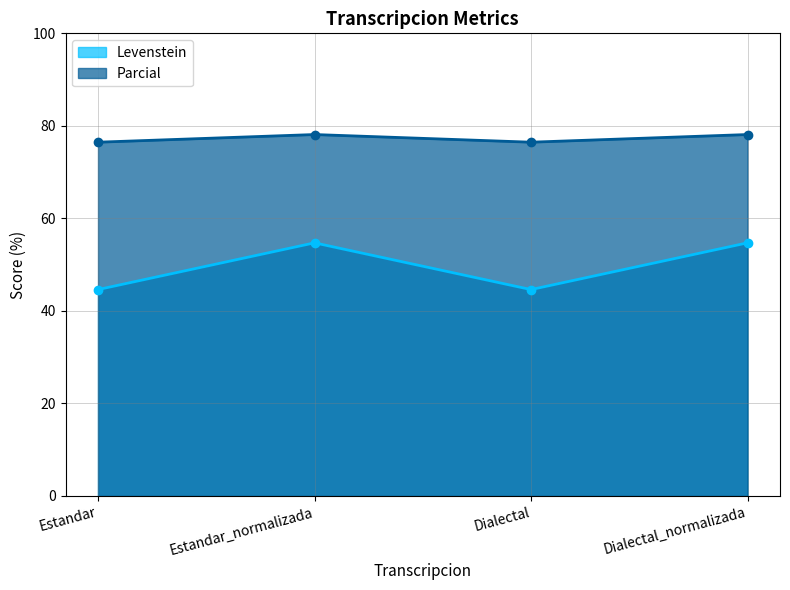

True or false: Levenstein and Parcial intersect in this chart.

False